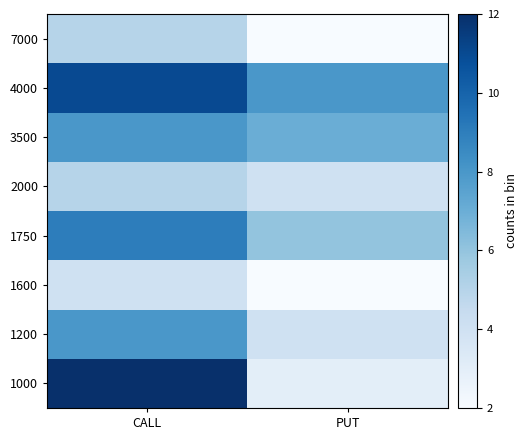

List the series in order of their peak value, lowest first.

1600, 2000, 7000, 1200, 3500, 1750, 4000, 1000